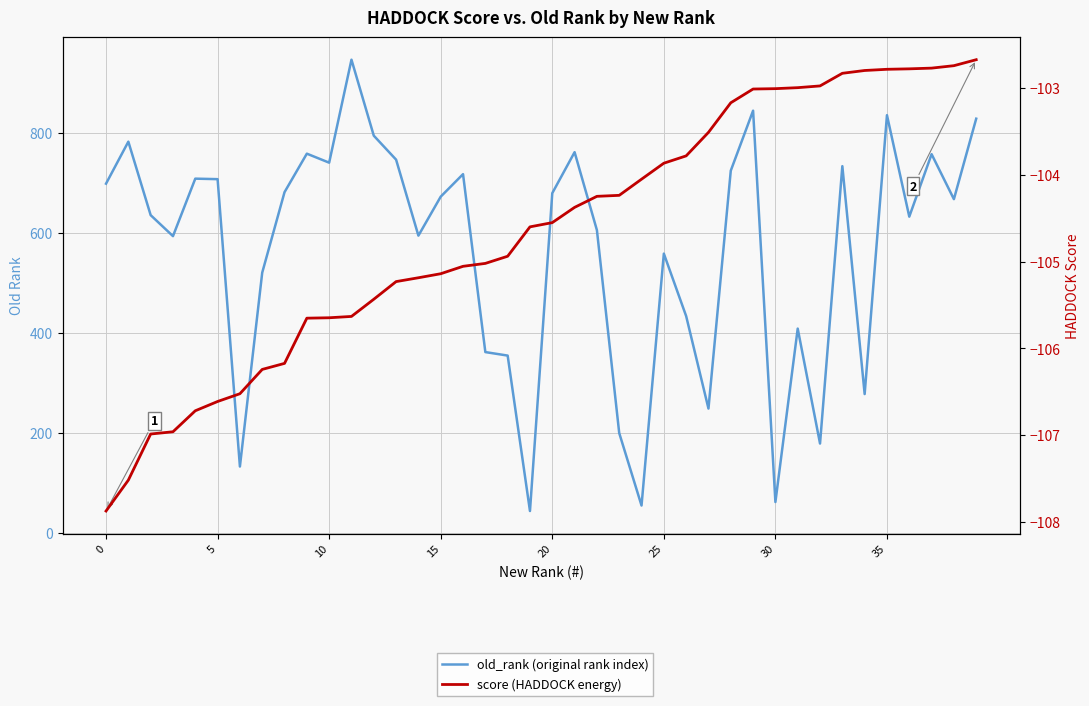

How many series are shown in this chart?

2